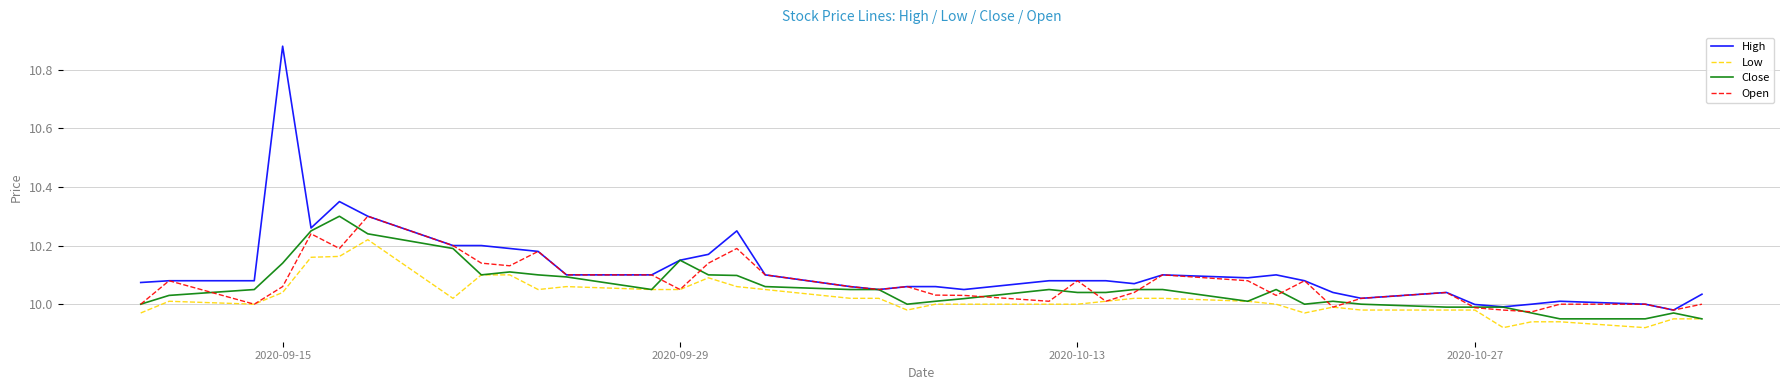

Which series has the largest total across all categories?

High